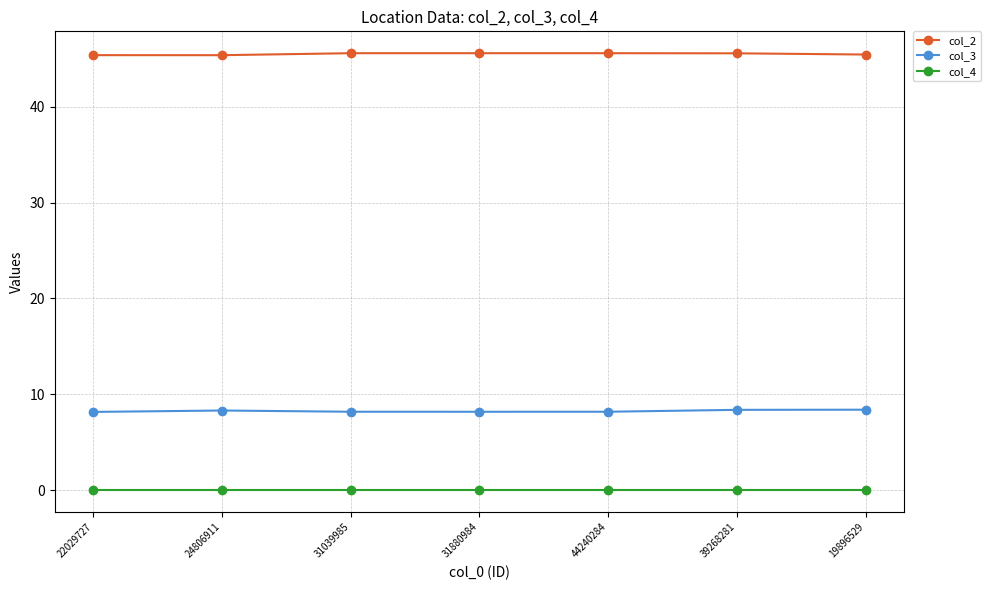

Rank the series by their maximum value, from highest to lowest.

col_2, col_3, col_4